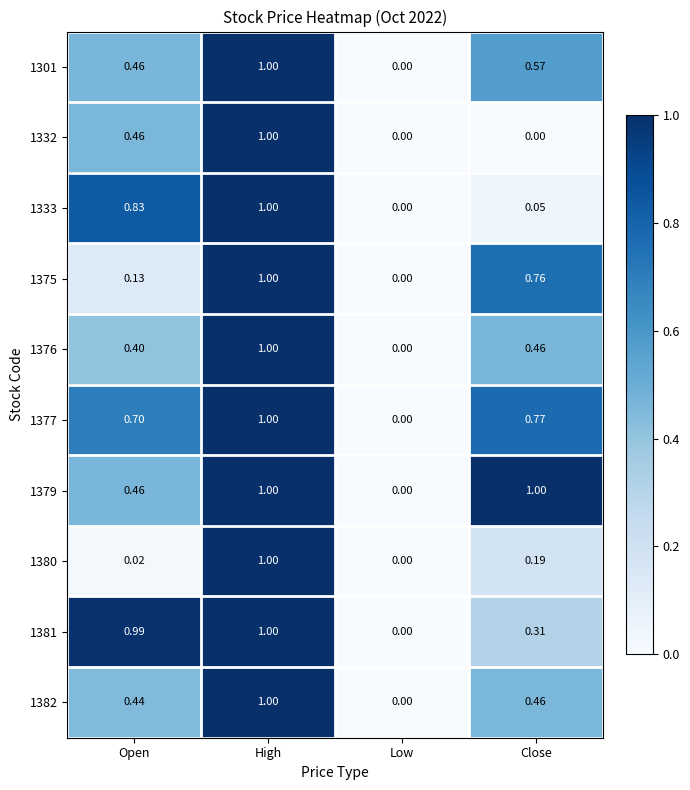

How many positive values does the 1375 series have?

3